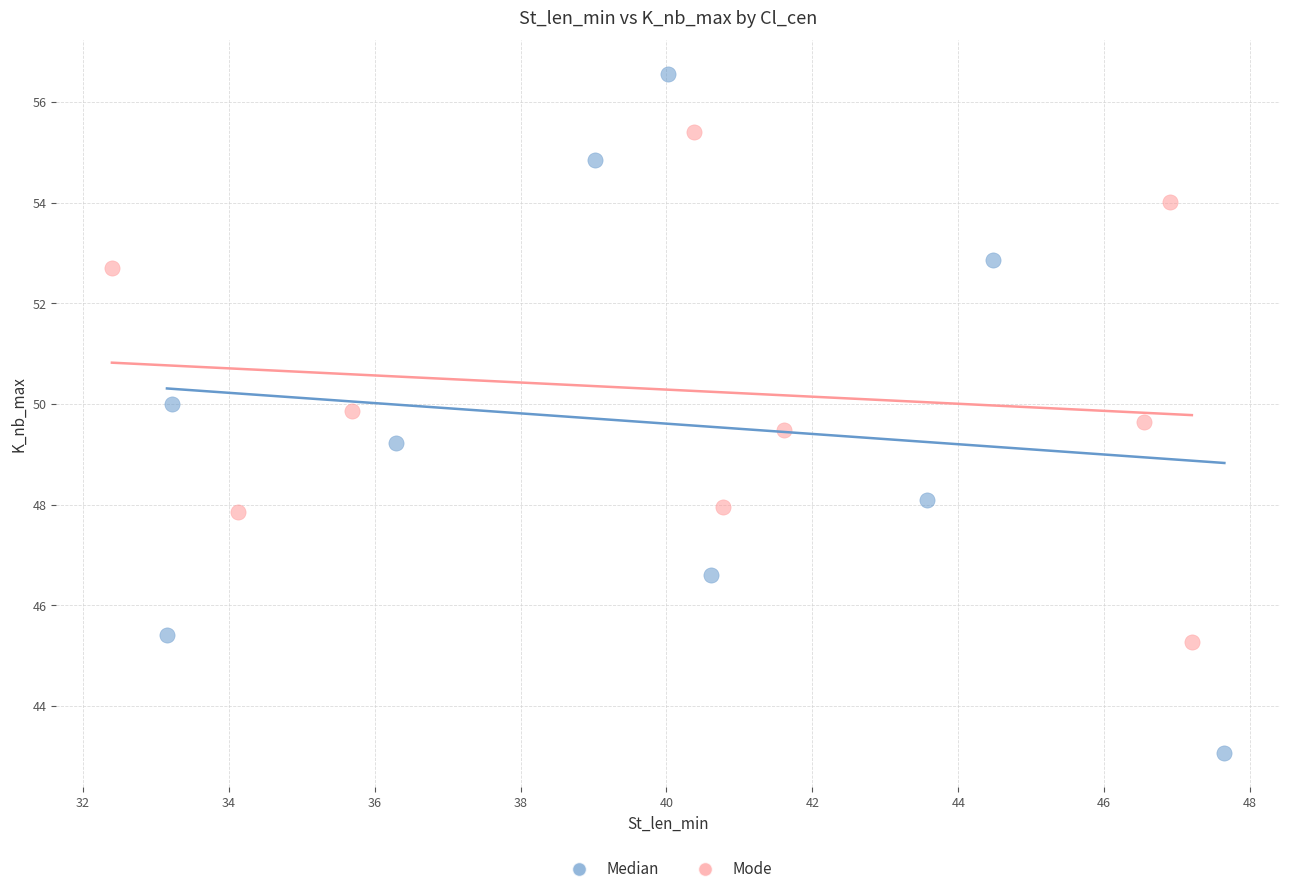

Which series contains the lowest Y value?

Median